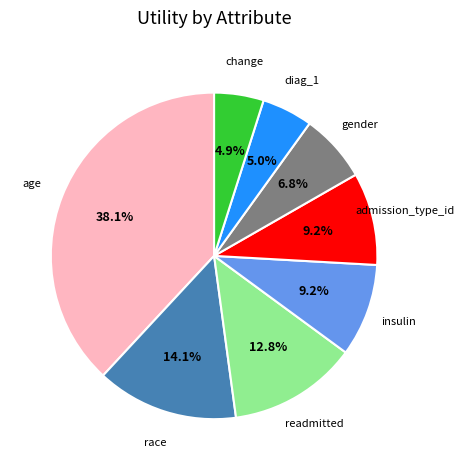

Is there any slice that represents more than half of the pie?

No